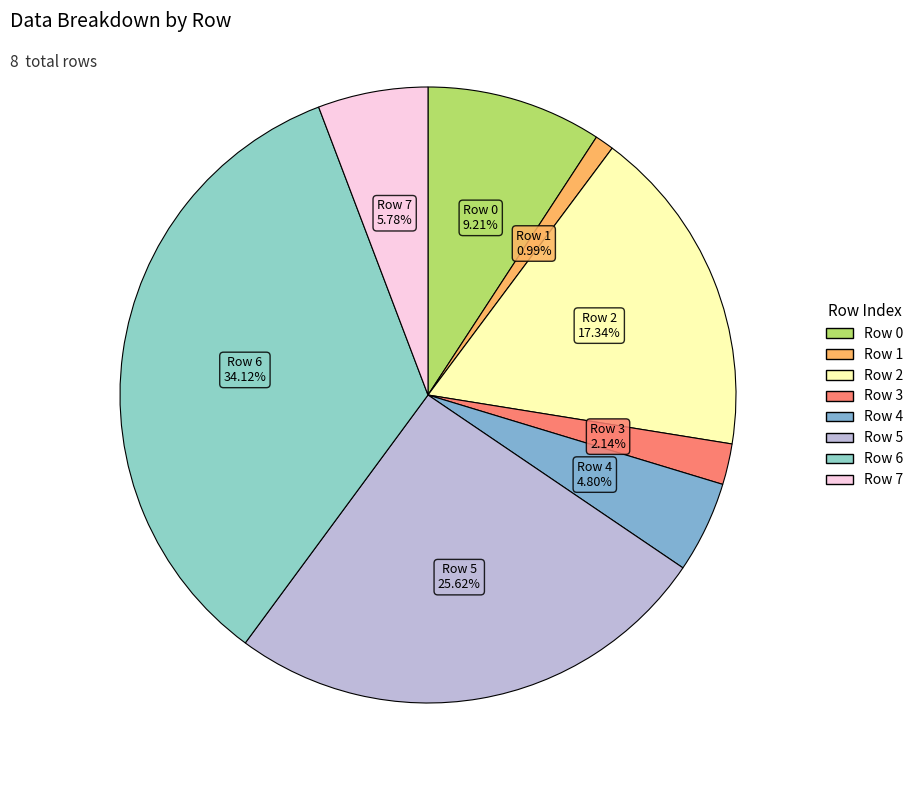

To the nearest percent, what is the difference between the largest and smallest slice percentages?

33%